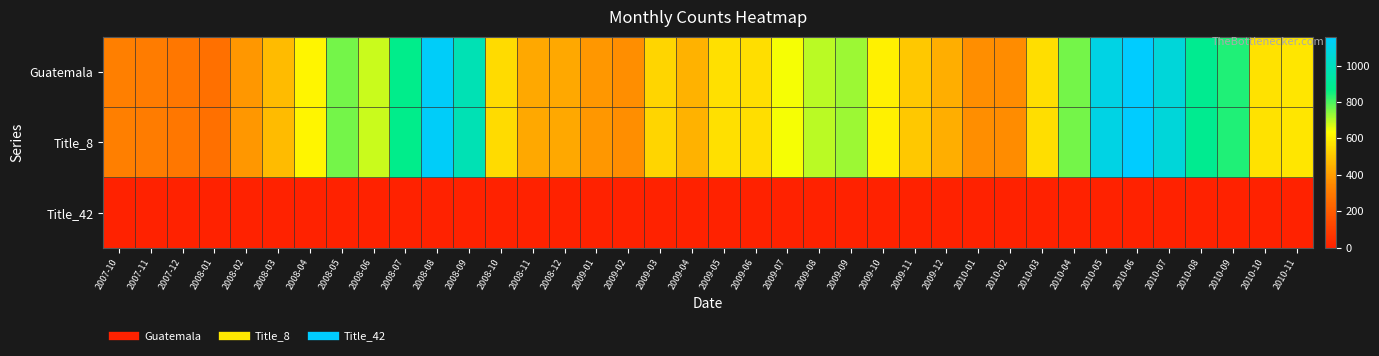

What is the total value across all series at 2010-04?

1520